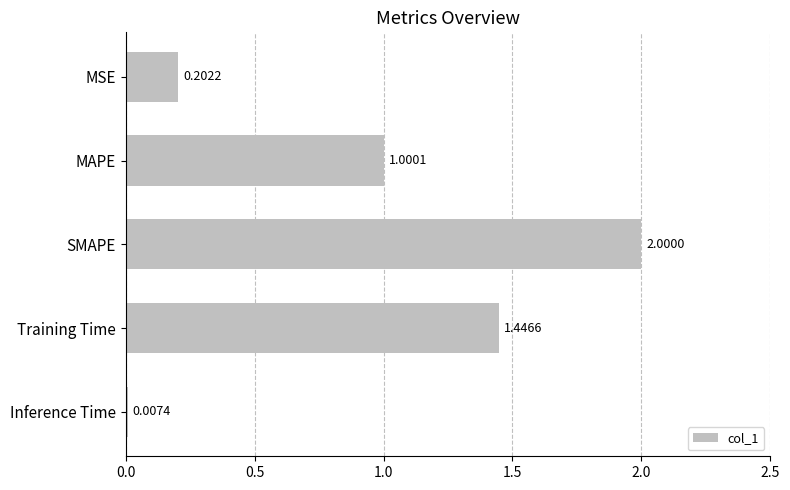

What is the change in value from MAPE to Training Time?

+0.4